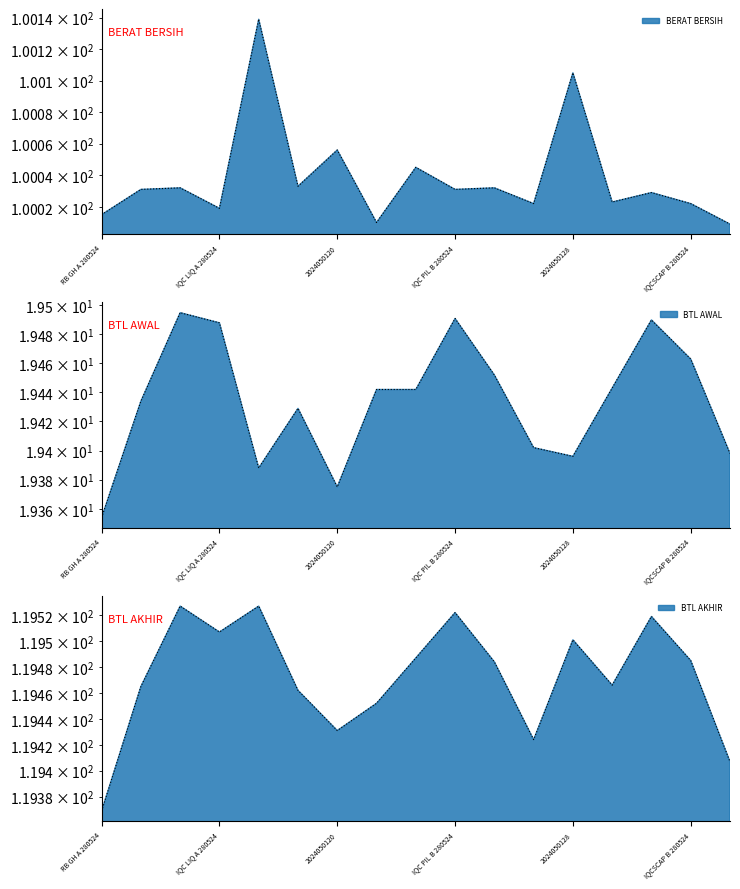

Reading left to right, transcribe all the data shown in this chart.

BERAT BERSIH: RB GH A 280524=100.0	RB GH B 280524=100.0	IQC LIQ BLK 280524=100.0	IQC LIQ A 280524=100.0	IQC LIQ B 280524=100.1	2024050117=100.0	2024050120=100.1	IQC PIL BLK 280524=100.0	IQC PIL A 280524=100.0	IQC PIL B 280524=100.0	2024050126=100.0	2024050127=100.0	2024050128=100.1	IQC SCAP BLK 280524=100.0	IQC SCAP A 280524=100.0	IQCSCAP B 280524=100.0	2024050131=100.0
BTL AWAL: RB GH A 280524=19.4	RB GH B 280524=19.4	IQC LIQ BLK 280524=19.5	IQC LIQ A 280524=19.5	IQC LIQ B 280524=19.4	2024050117=19.4	2024050120=19.4	IQC PIL BLK 280524=19.4	IQC PIL A 280524=19.4	IQC PIL B 280524=19.5	2024050126=19.5	2024050127=19.4	2024050128=19.4	IQC SCAP BLK 280524=19.4	IQC SCAP A 280524=19.5	IQCSCAP B 280524=19.5	2024050131=19.4
BTL AKHIR: RB GH A 280524=119.4	RB GH B 280524=119.5	IQC LIQ BLK 280524=119.5	IQC LIQ A 280524=119.5	IQC LIQ B 280524=119.5	2024050117=119.5	2024050120=119.4	IQC PIL BLK 280524=119.5	IQC PIL A 280524=119.5	IQC PIL B 280524=119.5	2024050126=119.5	2024050127=119.4	2024050128=119.5	IQC SCAP BLK 280524=119.5	IQC SCAP A 280524=119.5	IQCSCAP B 280524=119.5	2024050131=119.4